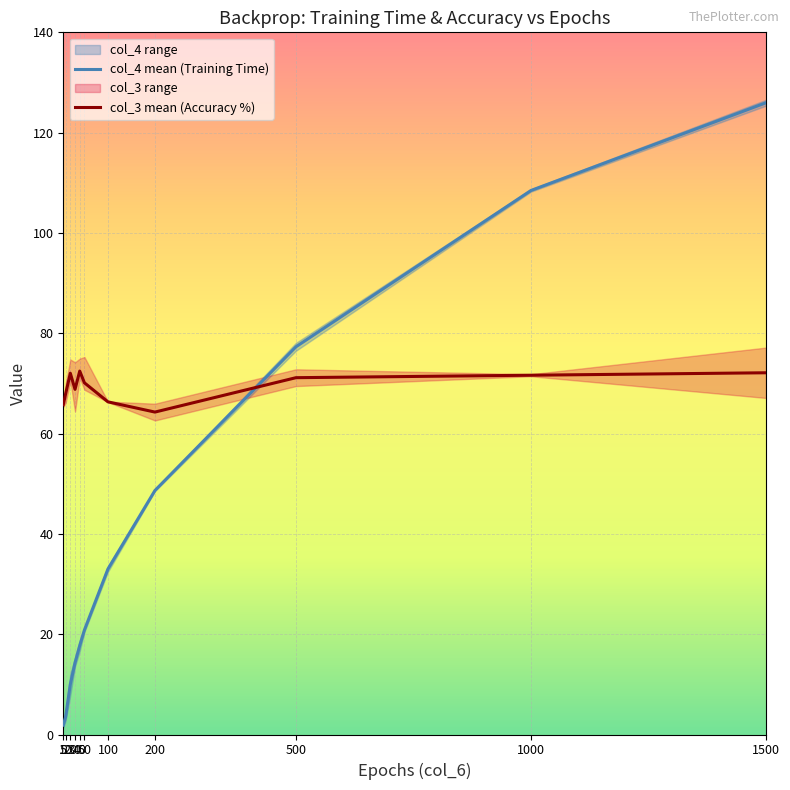

List the series in order of their overall mean, highest first.

col_3 mean (Accuracy %), col_4 mean (Training Time)